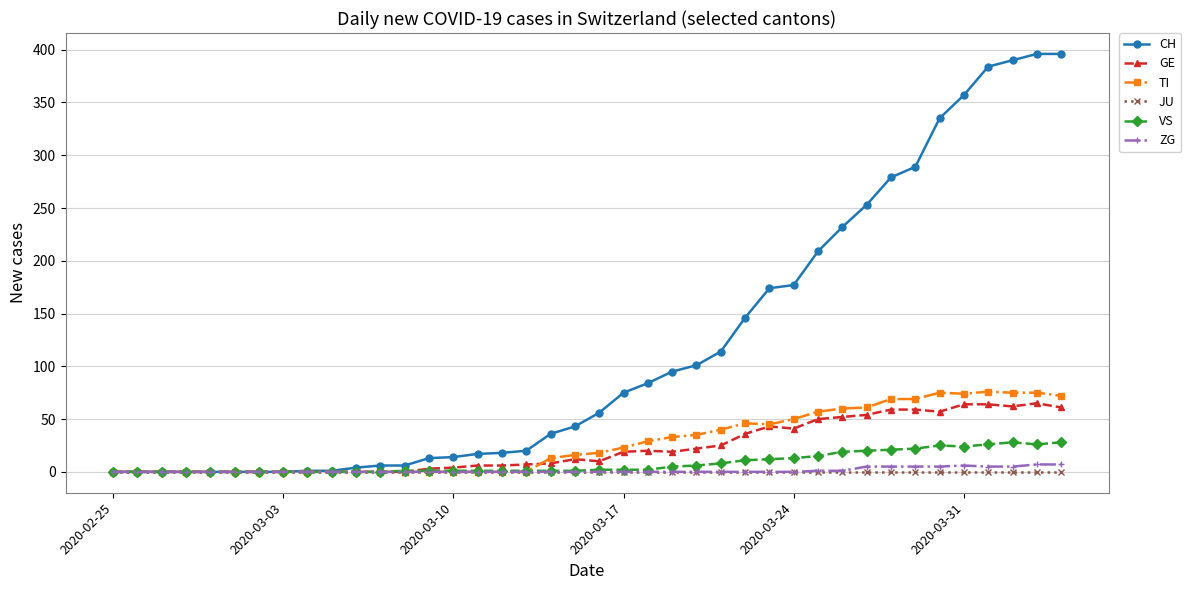

Count the ZG values in the range 0 to 1.

31